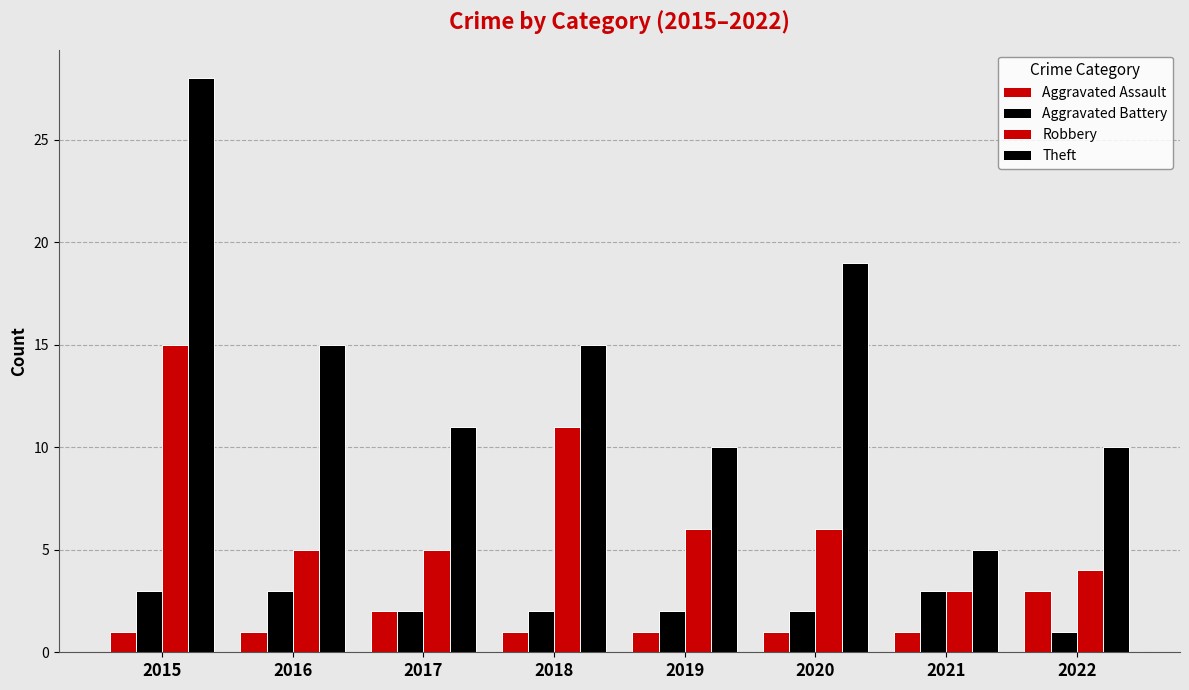

Is the value of Aggravated Assault at 2019 greater than the value of Theft at 2022?

No